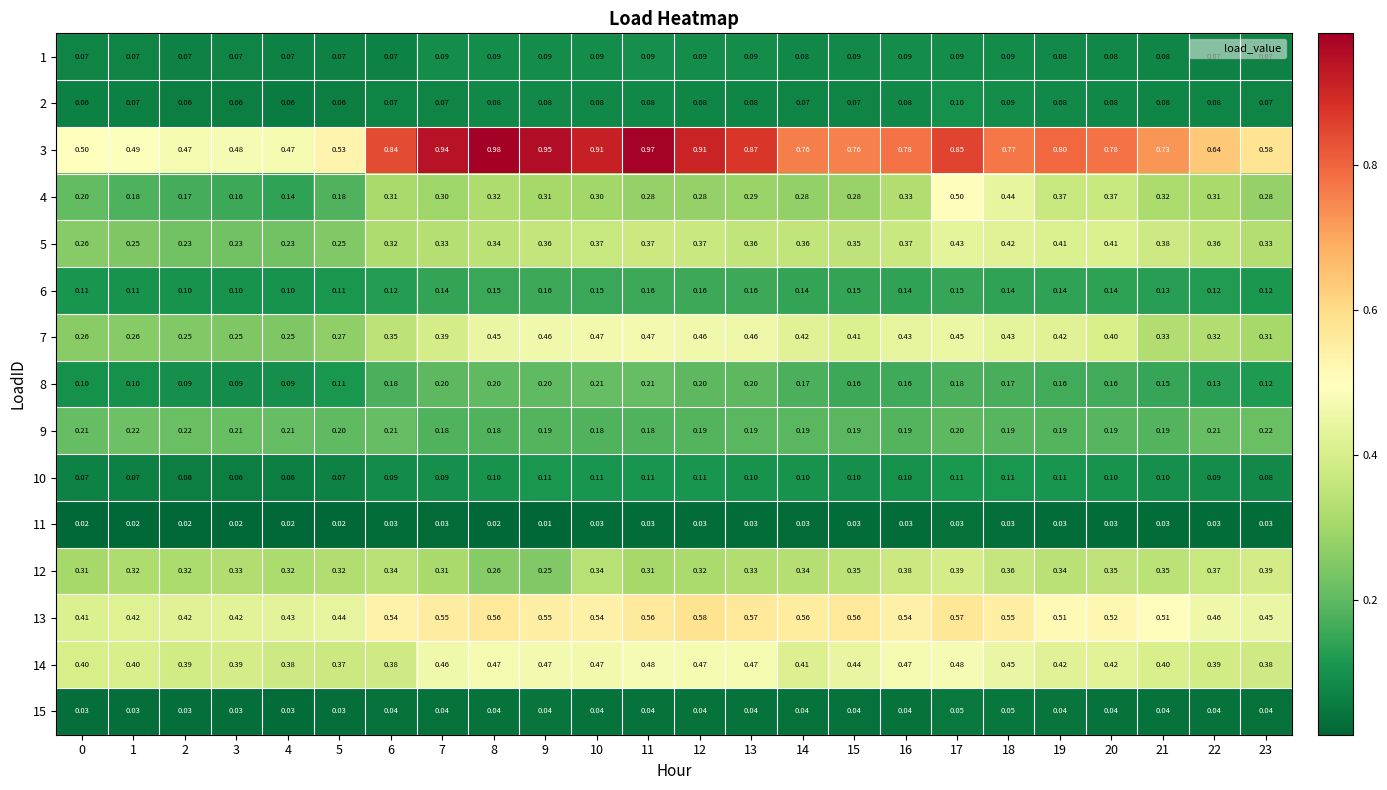

Is the value of 7 at 6 greater than the value of 1 at 14?

Yes